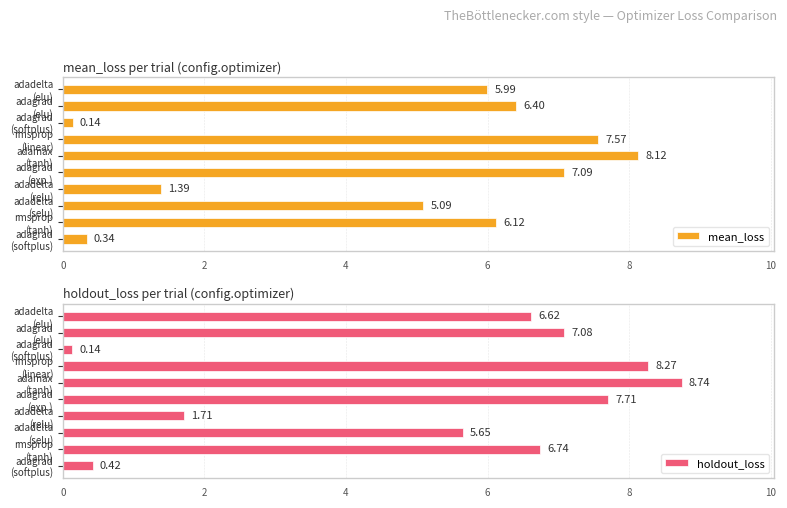

What is the difference between the highest and lowest values at adadelta (relu)?

0.3